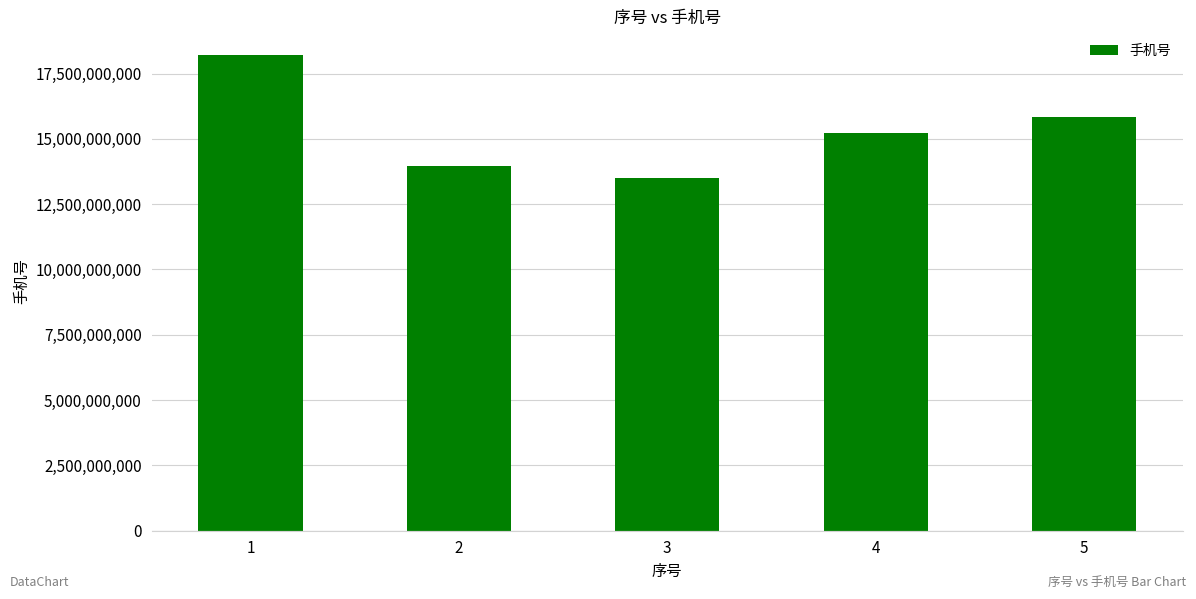

At which category does the chart reach its minimum across all series?

3